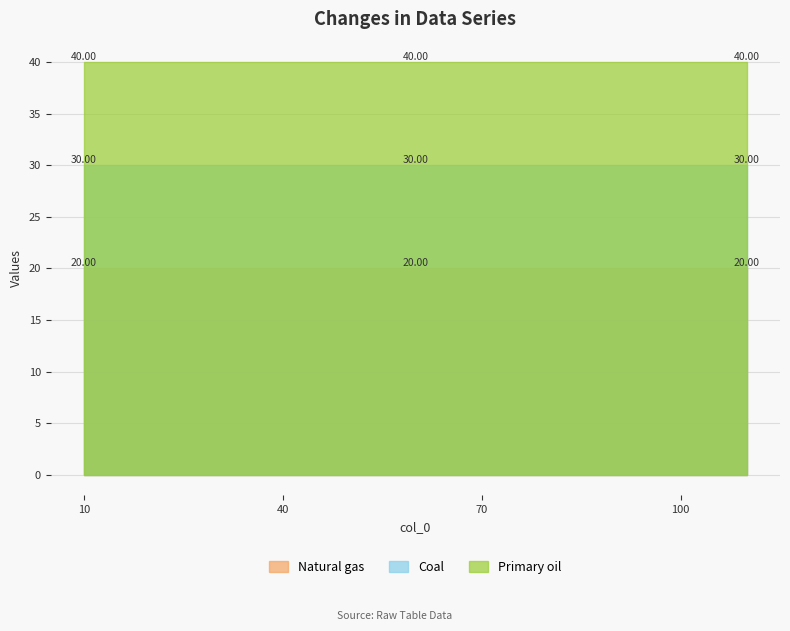

What position from the right is 20.0?

10